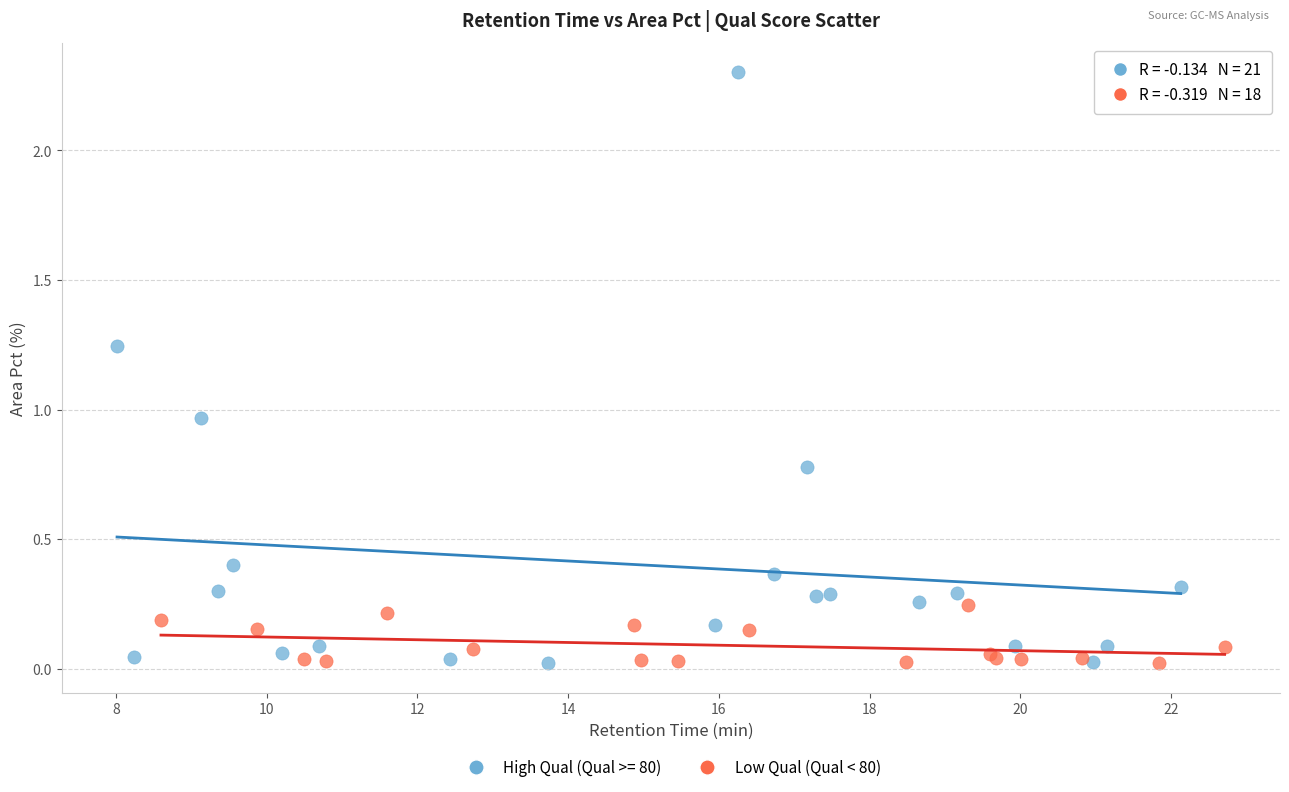

Which series has the widest spread of Y values?

High Qual (Qual >= 80)